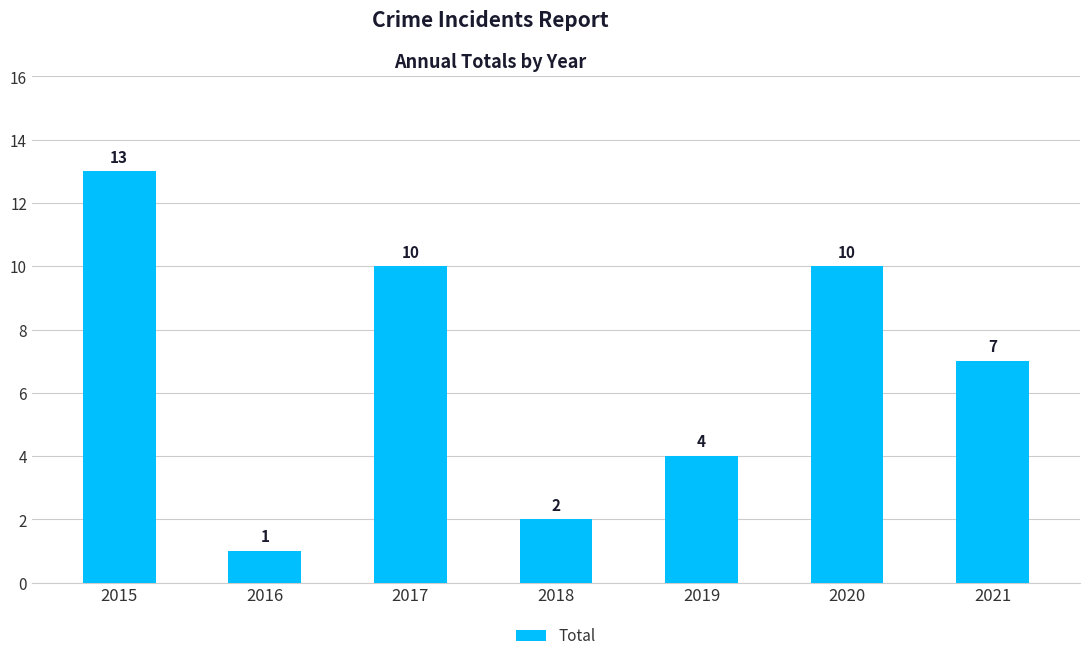

What is the difference between the values at 2015 and 2016?

12